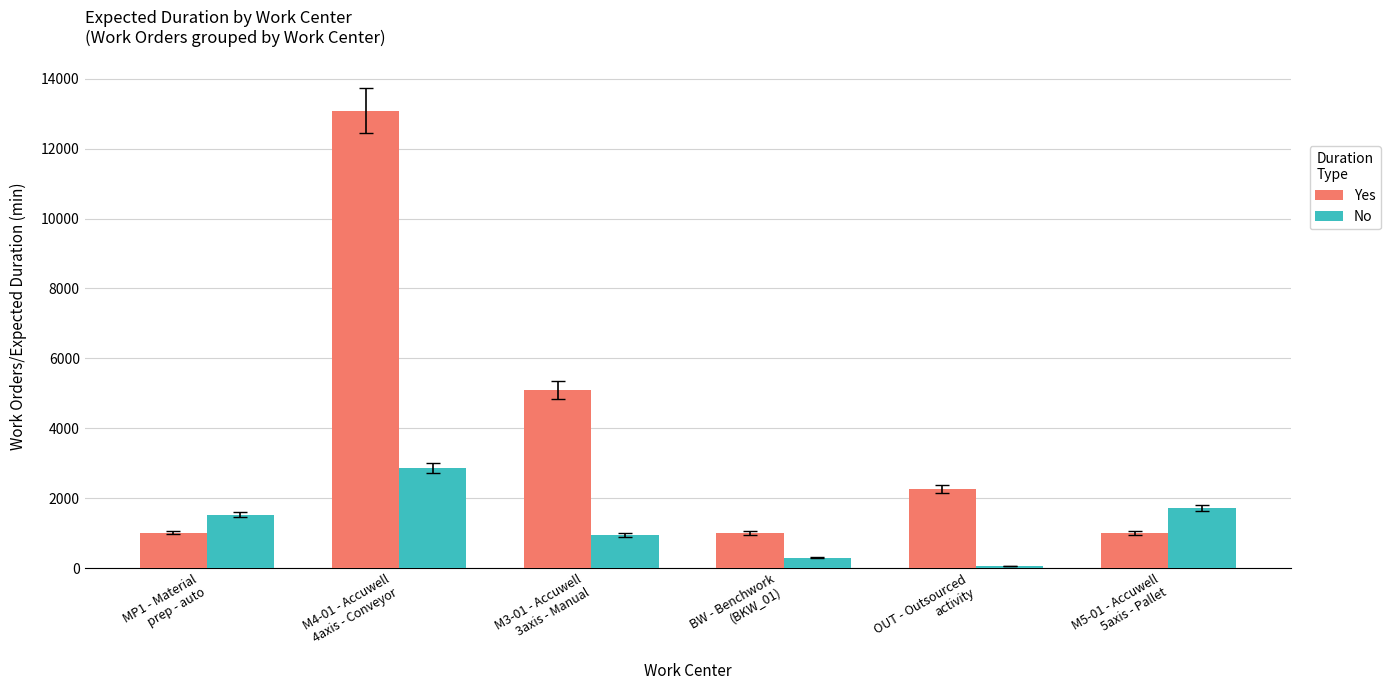

At which label is No closest to 1463?

MP1 - Material
prep - auto